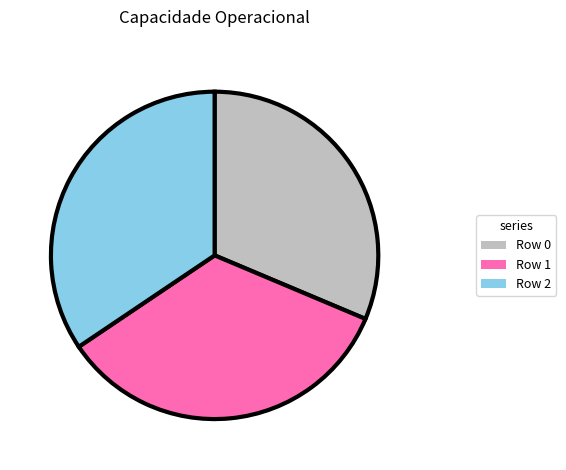

Which slice is the smallest?

Row 0